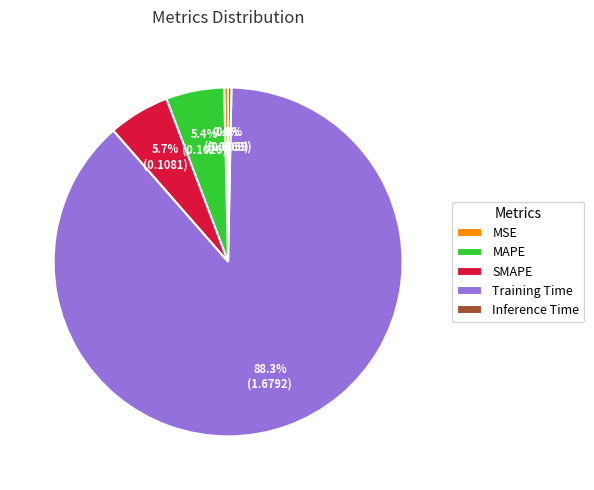

Which slice is the largest?

Training Time